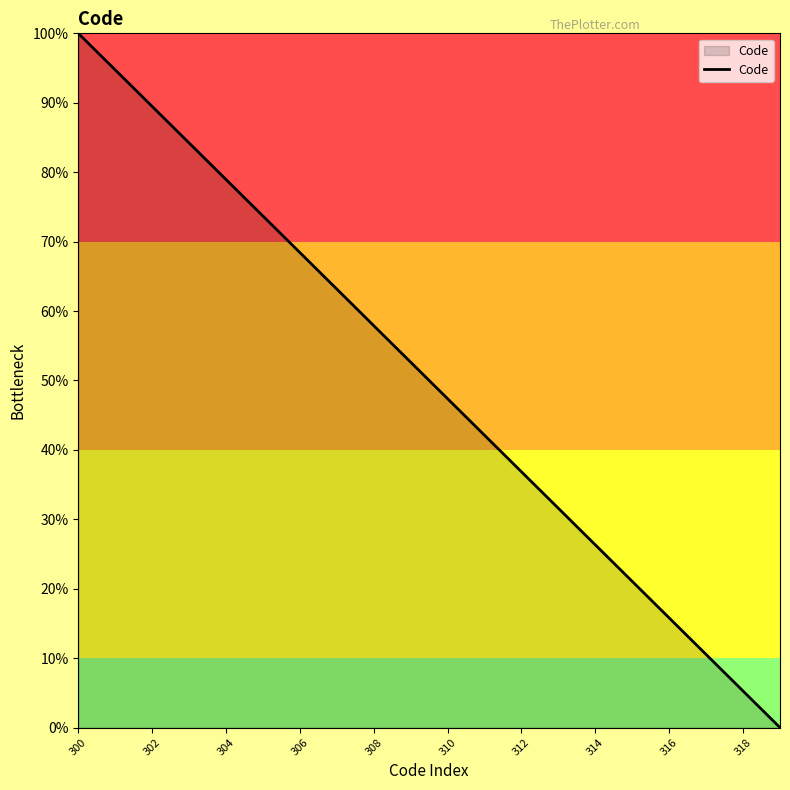

Reading left to right, what are all the values shown in this chart?

100.0	94.7	89.5	84.2	78.9	73.7	68.4	63.2	57.9	52.6	47.4	42.1	36.8	31.6	26.3	21.1	15.8	10.5	5.3	0.0